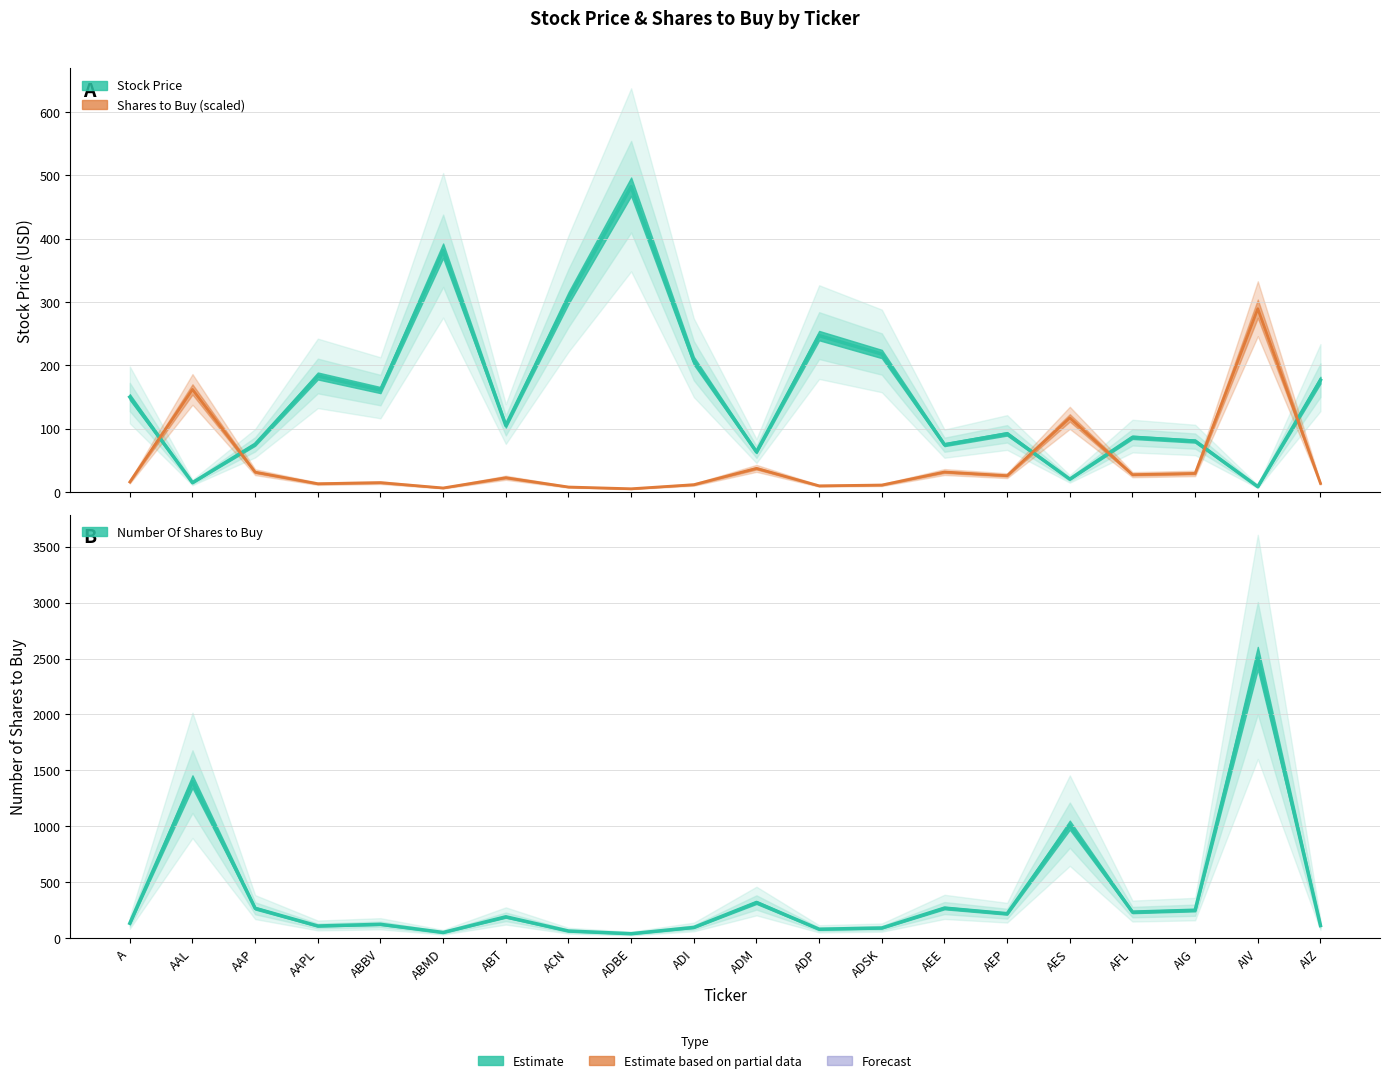

Between ABBV and ADBE, which series saw the biggest shift?

Stock Price